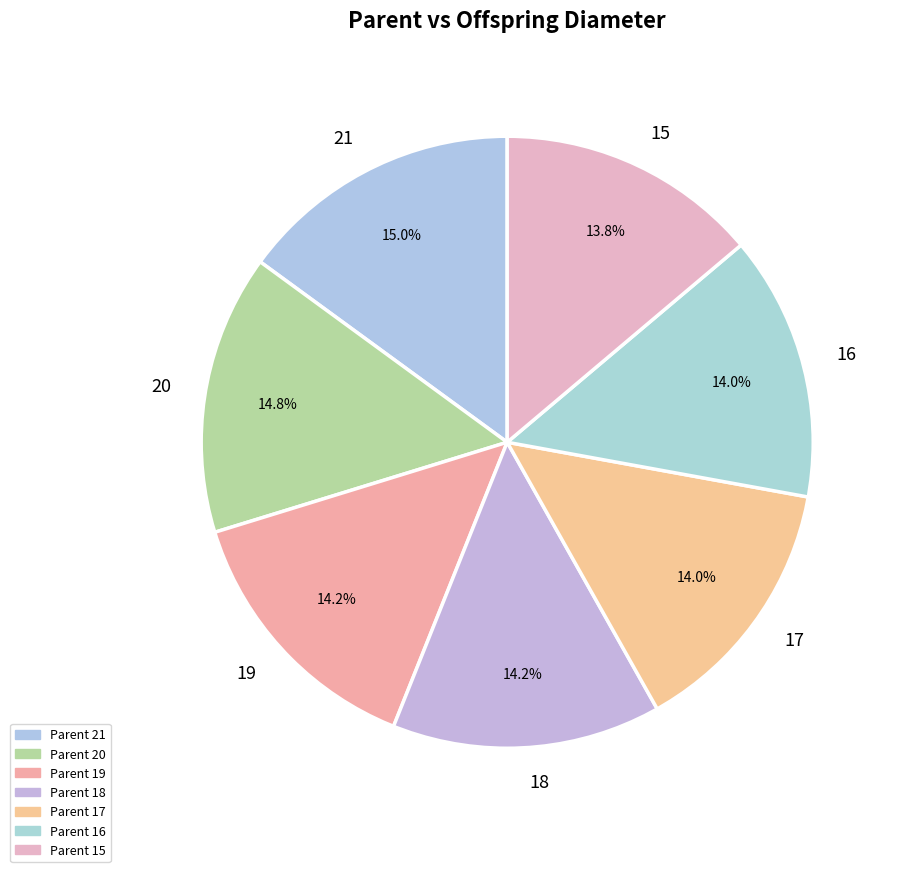

Count the number of slices in the pie.

7